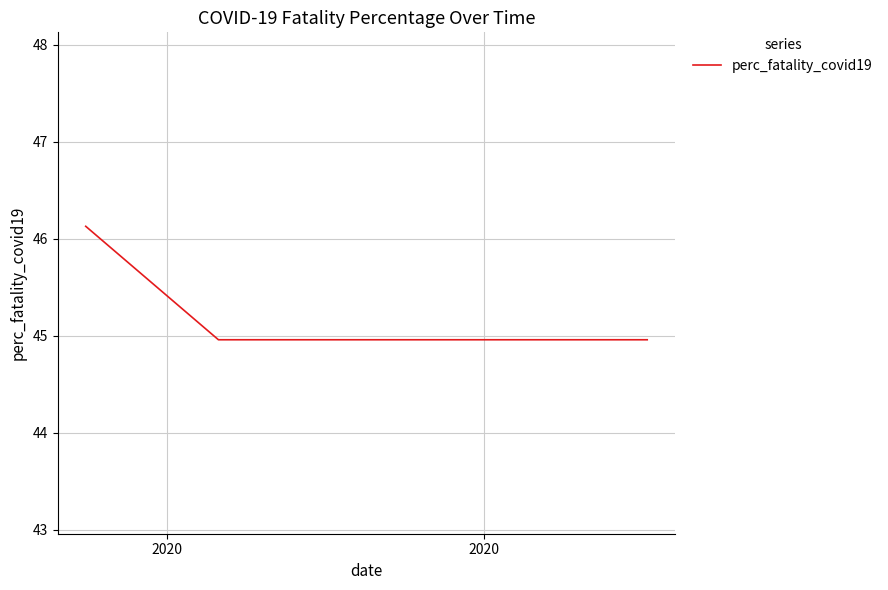

What is the maximum value shown in the chart?

46.1